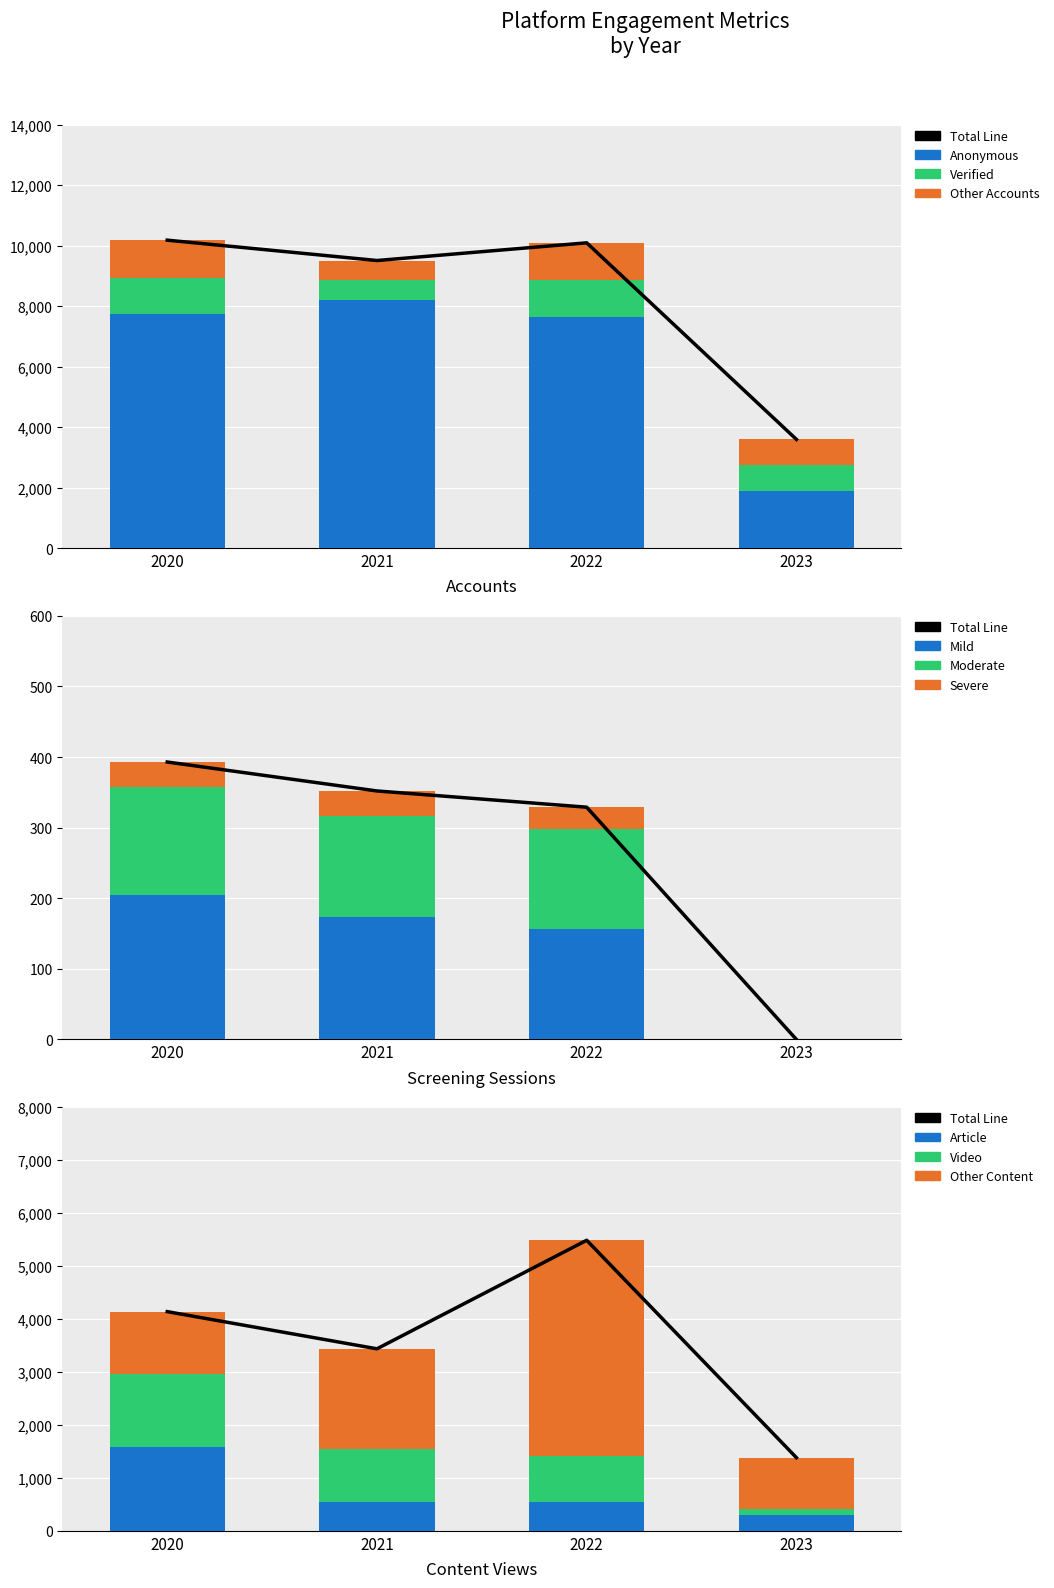

How many values in the Accounts series are below 10091?

2